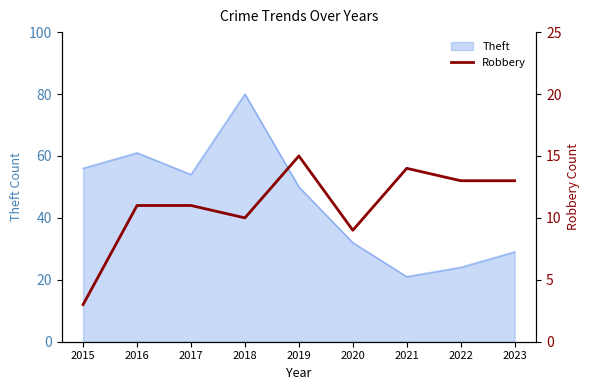

At which category does the chart reach its minimum across all series?

2015